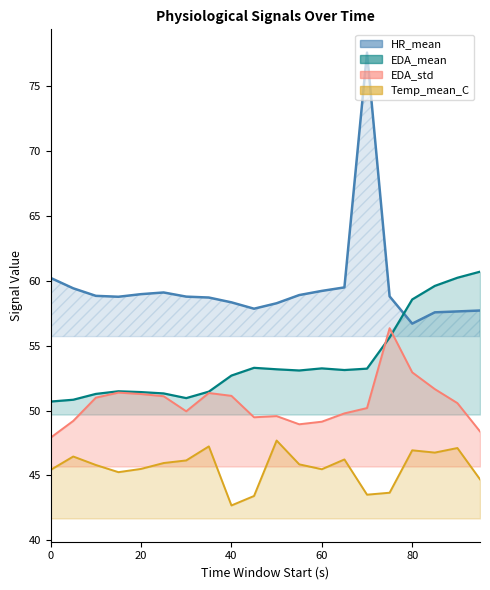

Reading left to right, transcribe all the data shown in this chart.

HR_mean: 0=60.2	5=59.4	10=58.8	15=58.8	20=59.0	25=59.1	30=58.8	35=58.7	40=58.3	45=57.8	50=58.3	55=58.9	60=59.2	65=59.5	70=77.6	75=58.8	80=56.7	85=57.6	90=57.6	95=57.7
EDA_mean: 0=50.7	5=50.8	10=51.3	15=51.5	20=51.4	25=51.3	30=51.0	35=51.5	40=52.7	45=53.3	50=53.2	55=53.1	60=53.2	65=53.1	70=53.2	75=55.6	80=58.6	85=59.6	90=60.2	95=60.7
EDA_std: 0=47.9	5=49.2	10=51.0	15=51.4	20=51.3	25=51.1	30=49.9	35=51.3	40=51.1	45=49.5	50=49.6	55=48.9	60=49.1	65=49.8	70=50.2	75=56.3	80=52.9	85=51.6	90=50.6	95=48.4
Temp_mean_C: 0=45.4	5=46.5	10=45.8	15=45.3	20=45.5	25=46.0	30=46.2	35=47.2	40=42.7	45=43.4	50=47.7	55=45.9	60=45.5	65=46.2	70=43.5	75=43.7	80=46.9	85=46.8	90=47.1	95=44.7